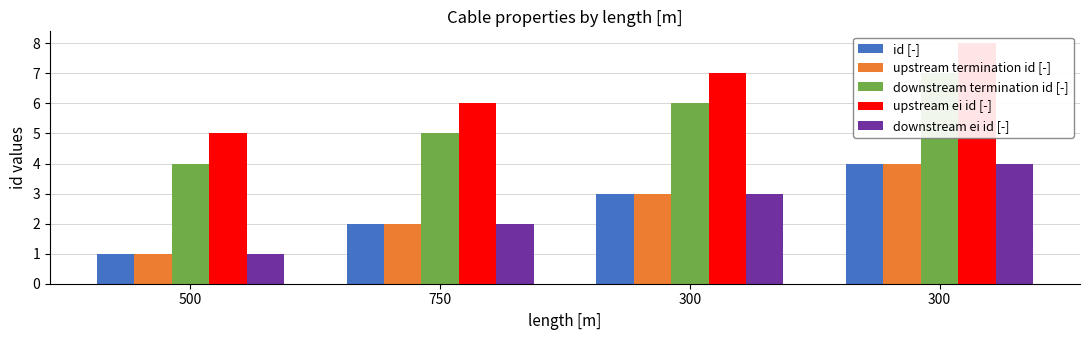

What is the highest value of the downstream ei id [-] series?

4